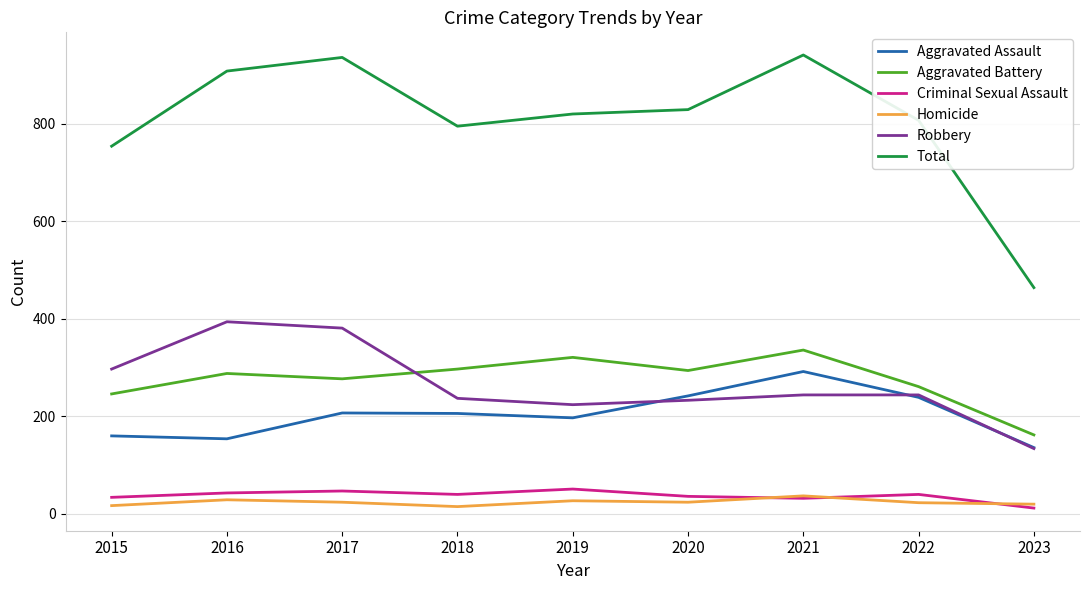

What is the approximate value of Homicide at 2021?

37